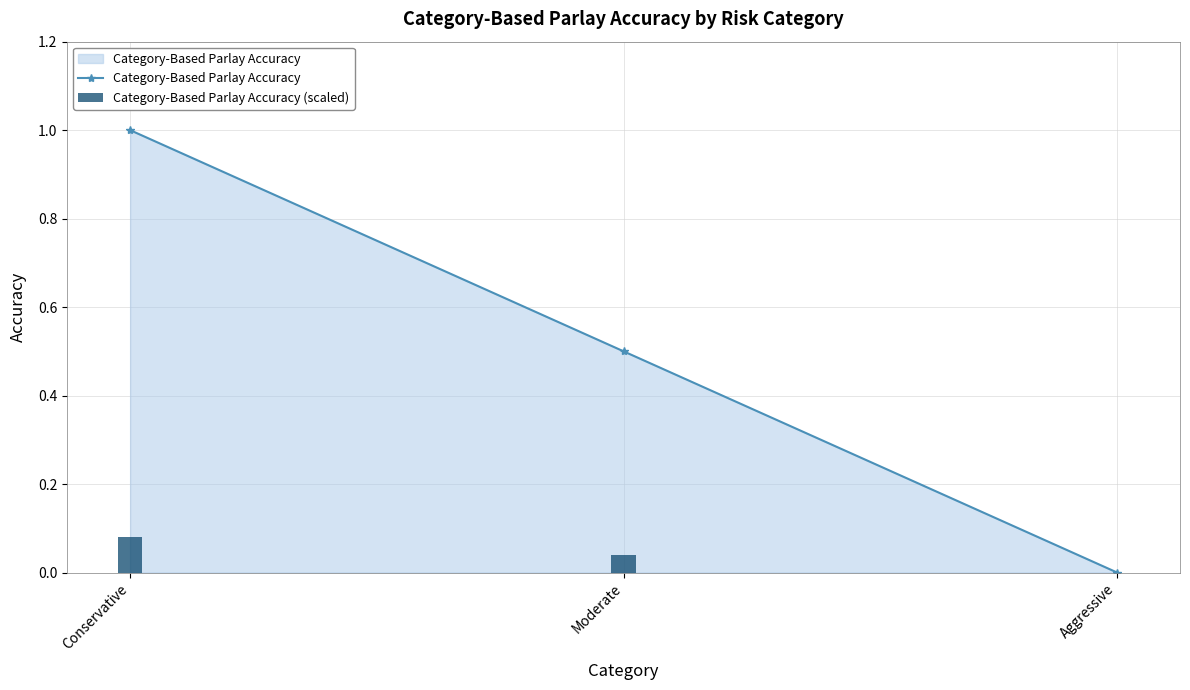

Which label corresponds to the largest value in the chart?

Conservative